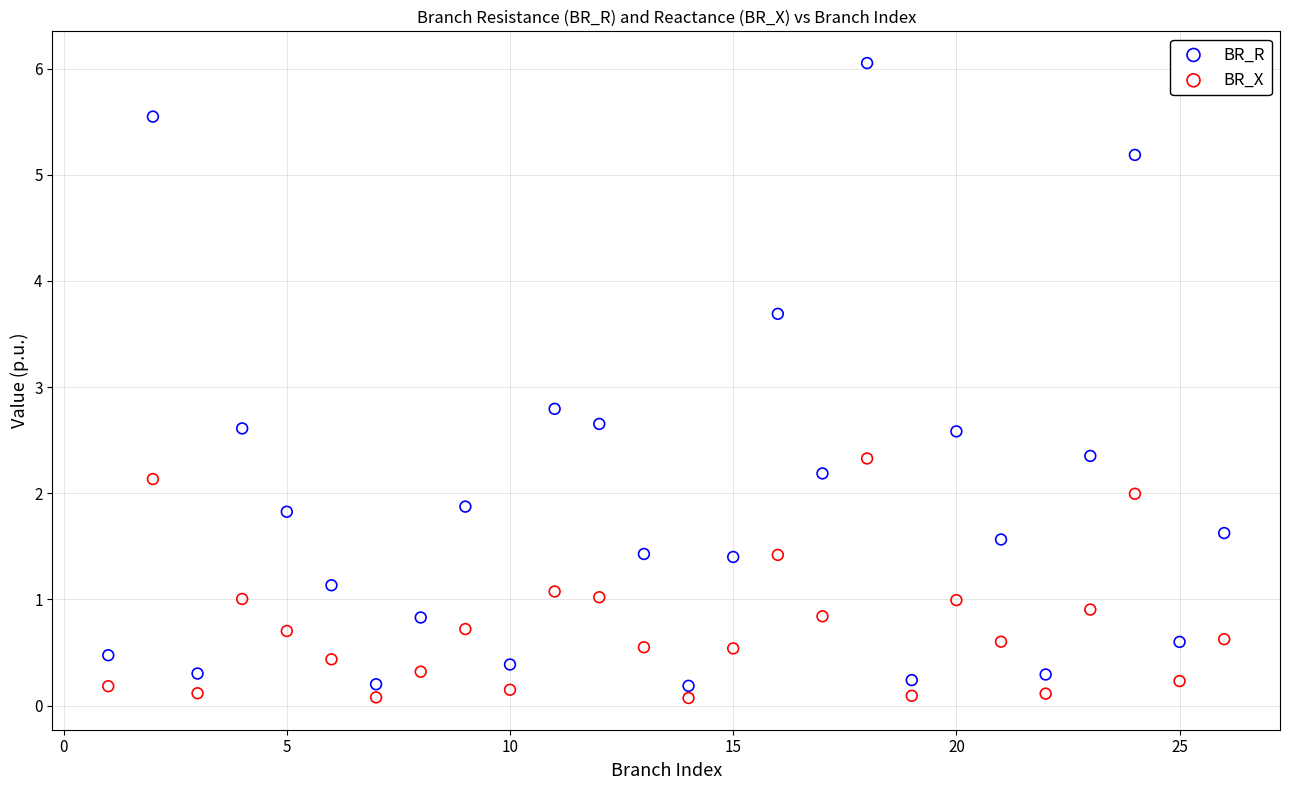

Which series has the largest Y range (max minus min)?

BR_R